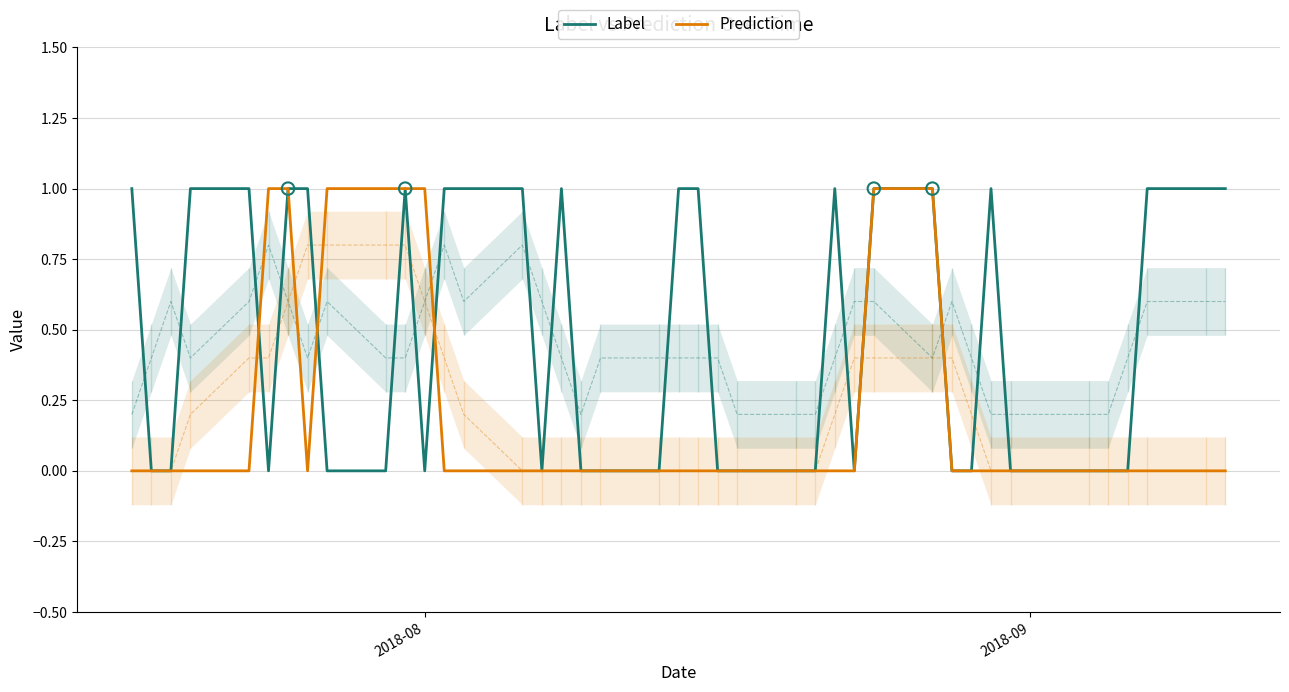

Which series has the largest total across all categories?

Label